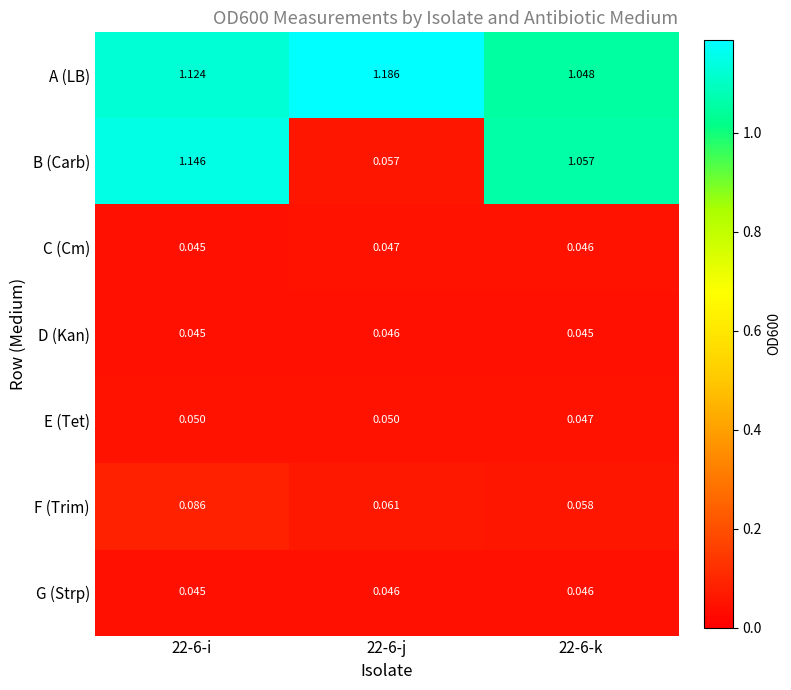

Which series changed the most between 22-6-i and 22-6-k?

B (Carb)